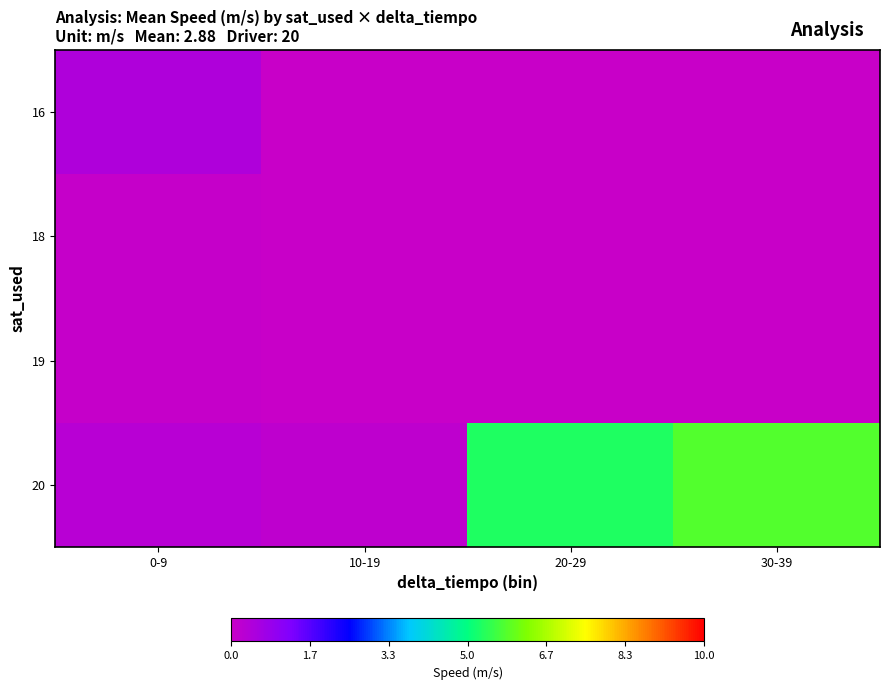

Reading right to left, extract all data points from this chart.

16: 30-39=0.0	20-29=0.0	10-19=0.0	0-9=0.4
18: 30-39=0.0	20-29=0.0	10-19=0.0	0-9=0.0
19: 30-39=0.0	20-29=0.0	10-19=0.0	0-9=0.1
20: 30-39=5.8	20-29=5.3	10-19=0.2	0-9=0.3